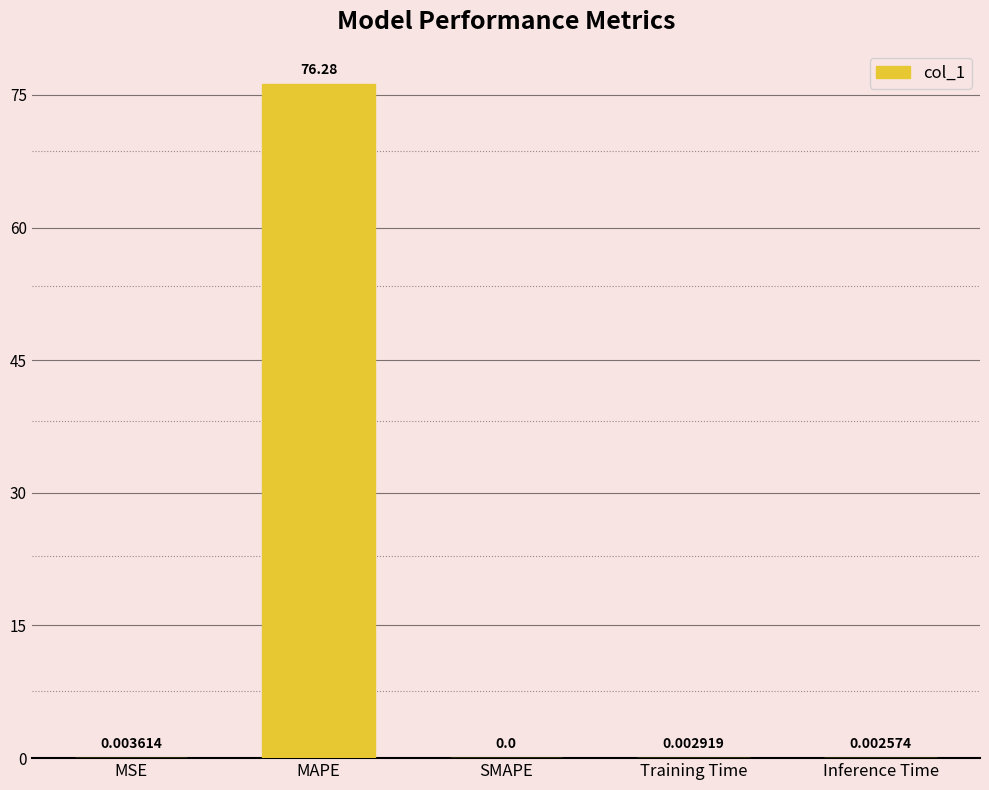

What is the difference between the values at MAPE and Training Time?

76.3